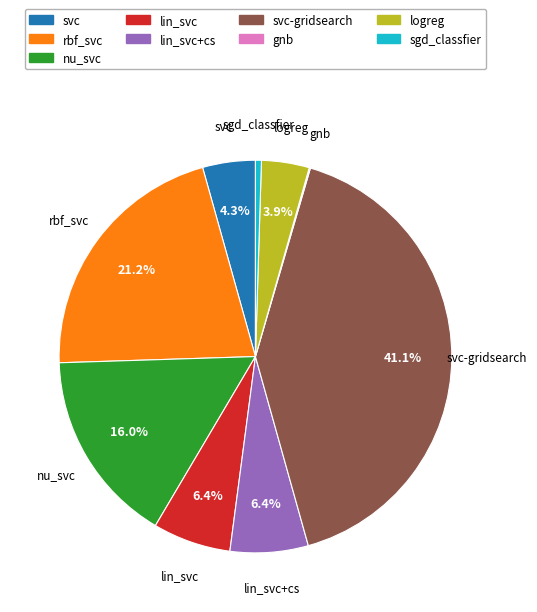

Does any single category account for the majority?

No